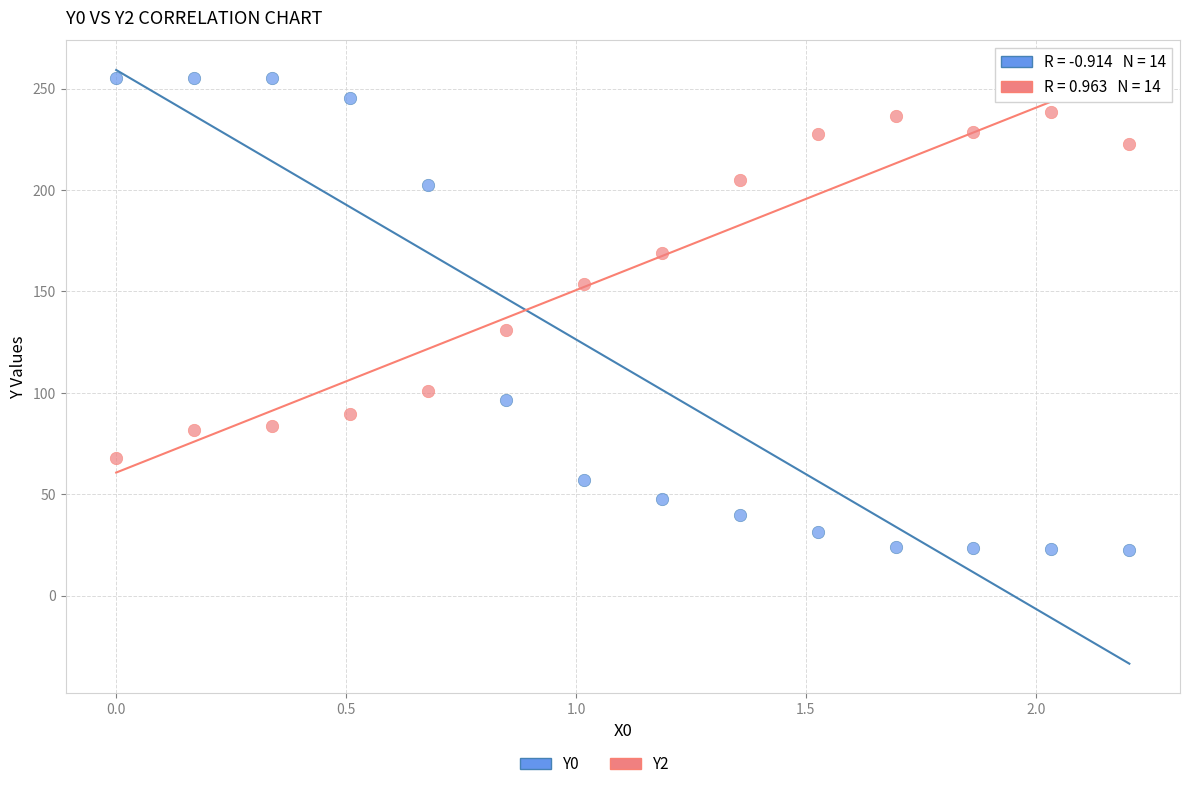

Across all series, what Y value is closest to 138?

131.0